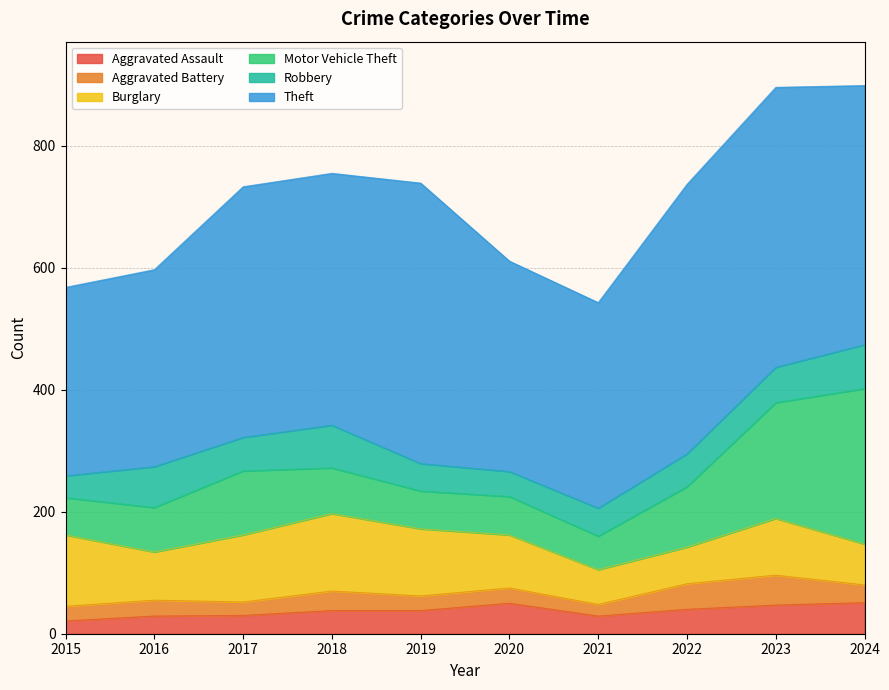

What is the spread (max minus min) of values at 2019?

436